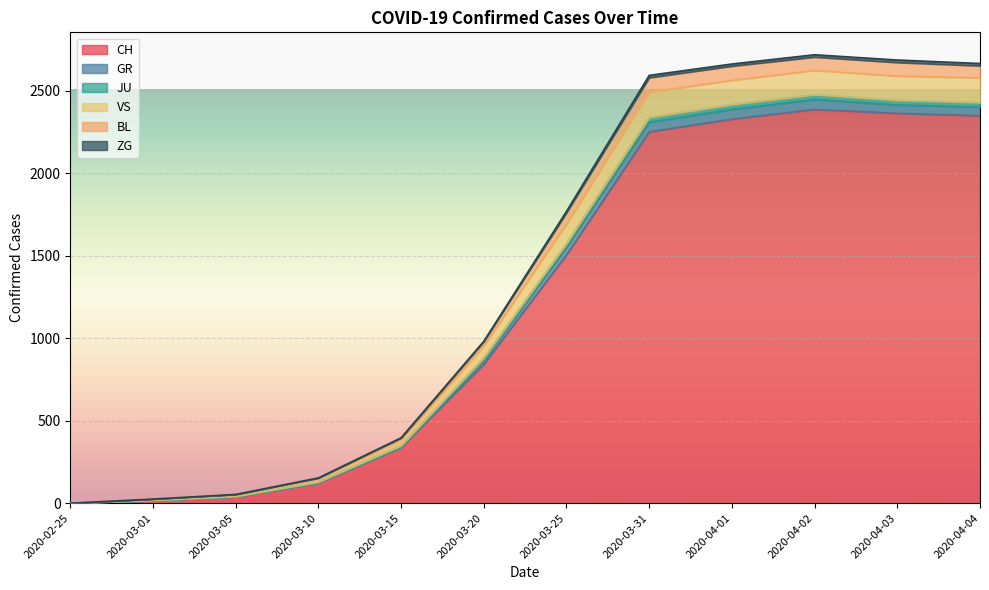

Does the chart display data point markers on the line(s)?

No